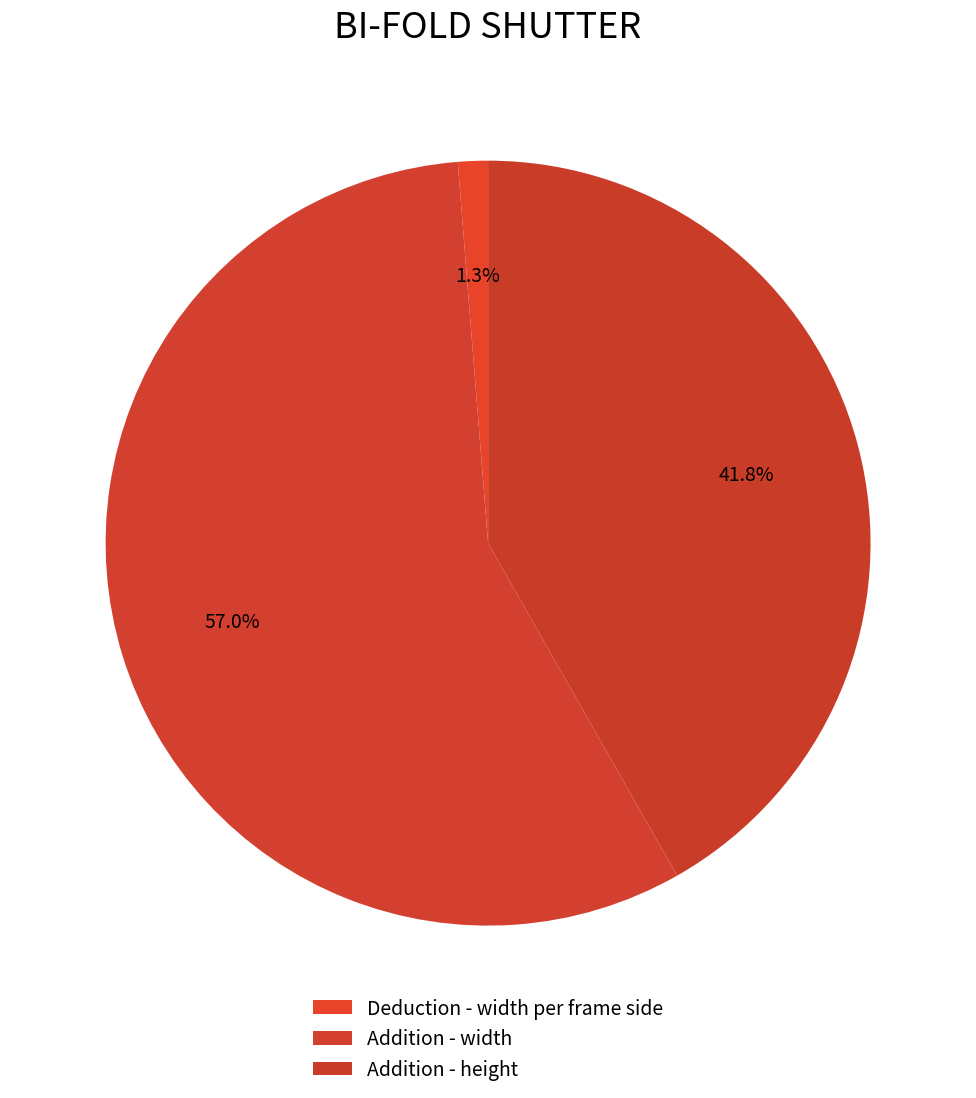

How many slices are in this pie chart?

3